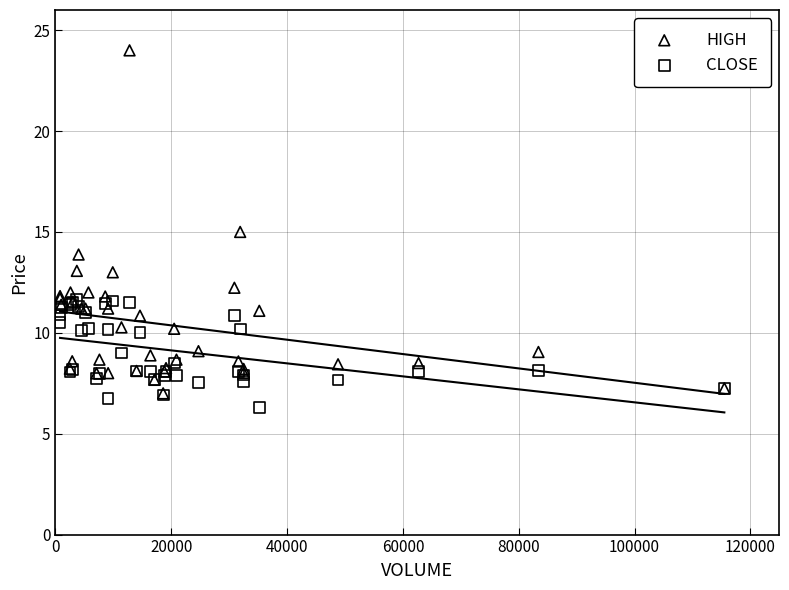

Which series reaches the maximum Y coordinate?

HIGH